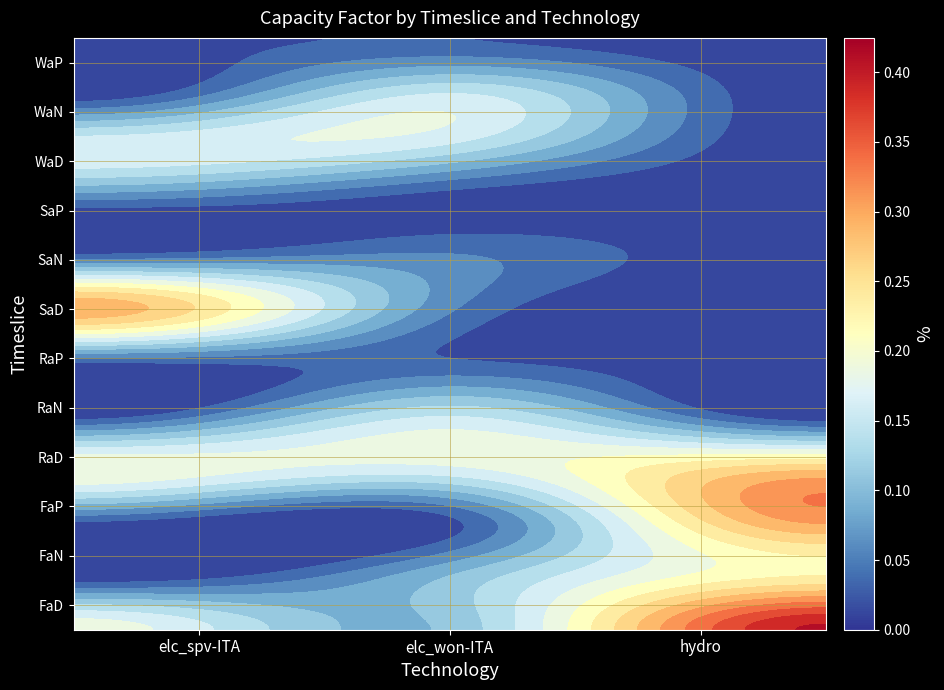

Reading right to left, transcribe all the data shown in this chart.

elc_spv-ITA: 0.0	0.0	0.2	0.1	0.0	0.3	0.0	0.0	0.2	0.0	0.0	0.2
elc_won-ITA: 0.0	0.1	0.1	0.0	0.0	0.1	0.0	0.1	0.2	0.0	0.1	0.1
hydro: 0.0	0.0	0.0	0.0	0.0	0.0	0.0	0.0	0.3	0.3	0.2	0.4